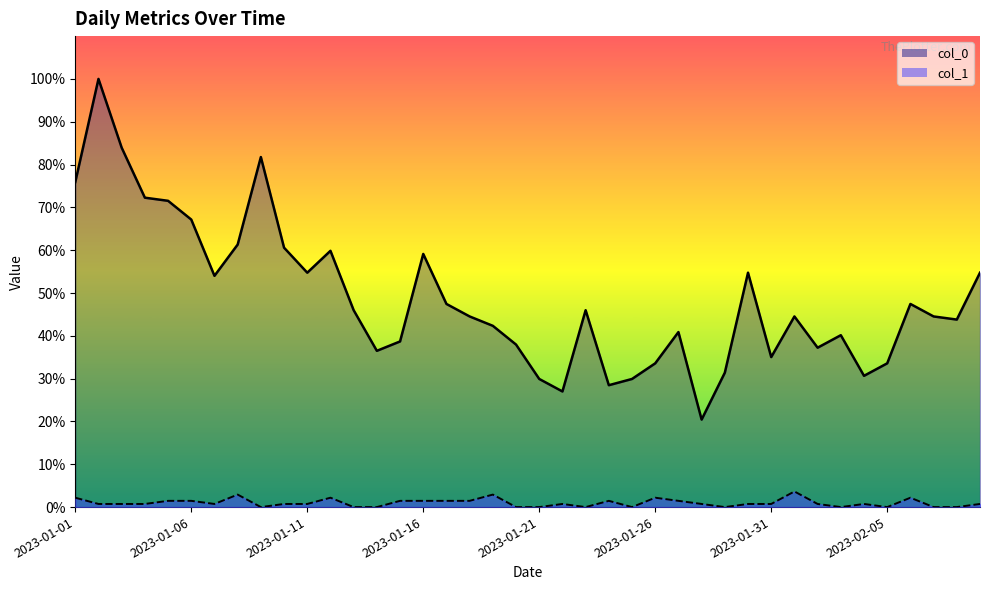

Reading left to right, extract all data points from this chart.

col_0 line: 104	137	115	99	98	92	74	84	112	83	75	82	63	50	53	81	65	61	58	52	41	37	63	39	41	46	56	28	43	75	48	61	51	55	42	46	65	61	60	75
col_1 line: 3	1	1	1	2	2	1	4	0	1	1	3	0	0	2	2	2	2	4	0	0	1	0	2	0	3	2	1	0	1	1	5	1	0	1	0	3	0	0	1